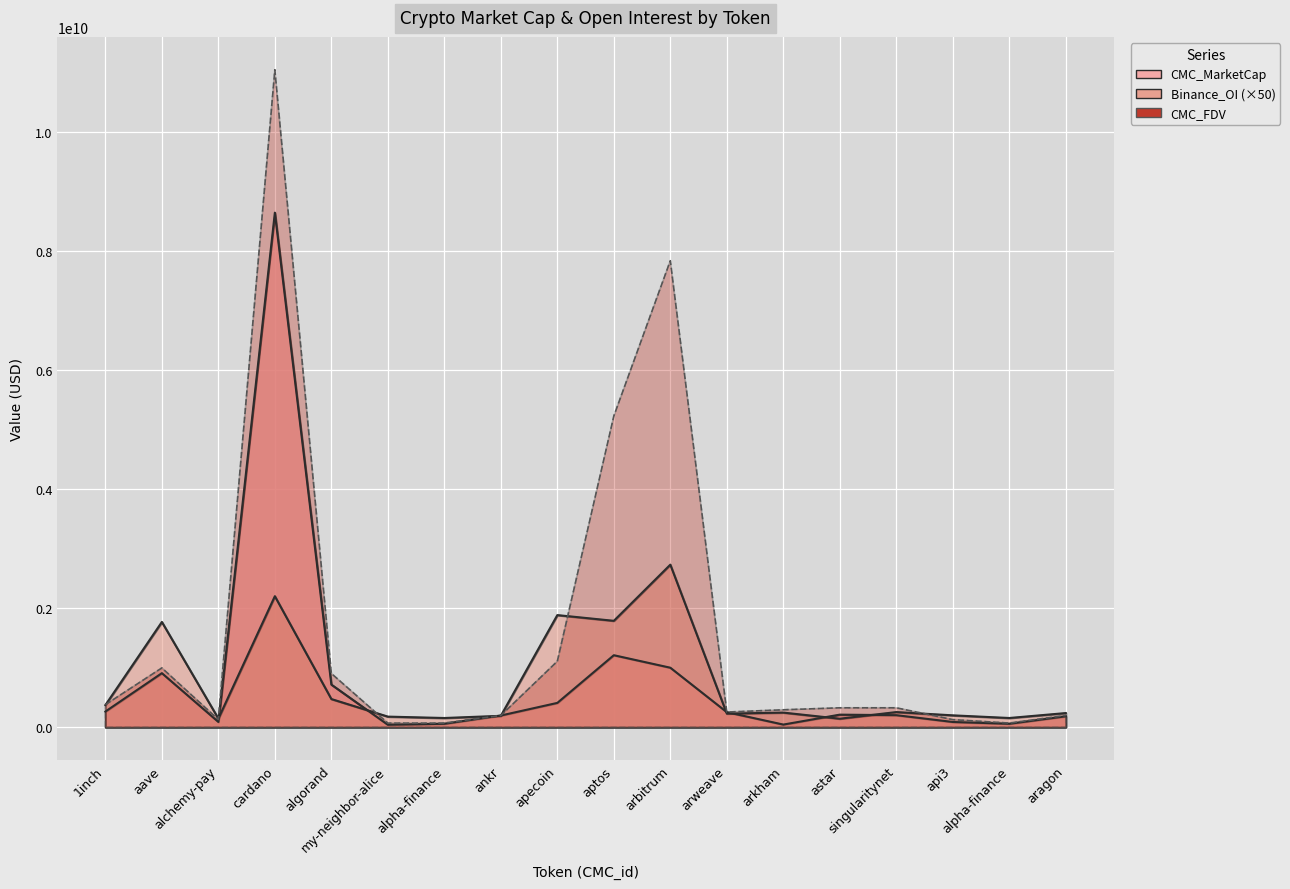

At how many categories does at least one series exceed 5502785856?

2